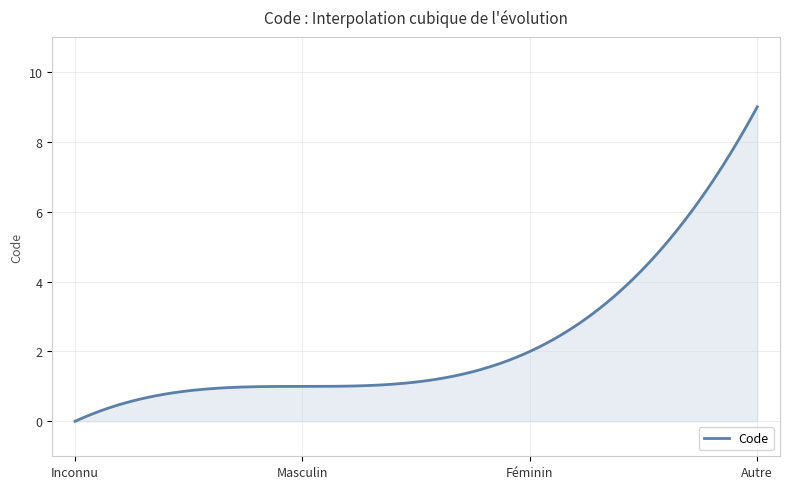

What is the maximum value shown in the chart?

9.0